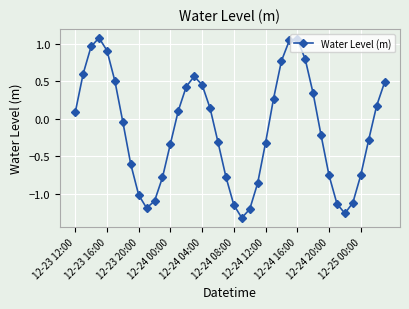

How many points are higher than both their immediate neighbors (excluding endpoints)?

3